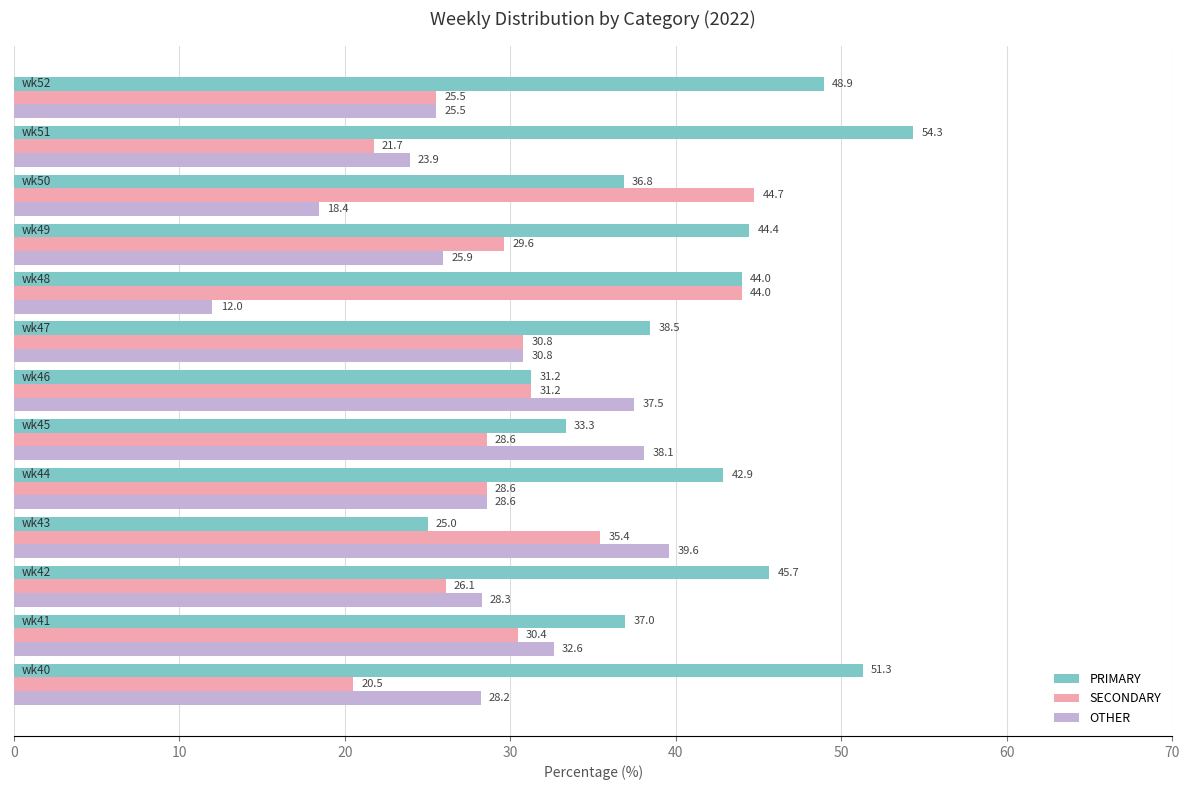

At how many categories does at least one series exceed 30?

13